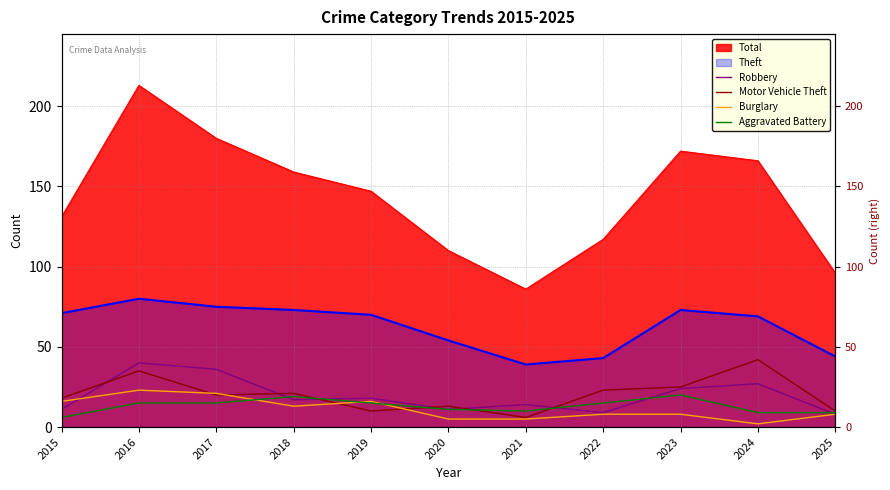

What is the difference between the Aggravated Battery values at 2025 and 2020?

2